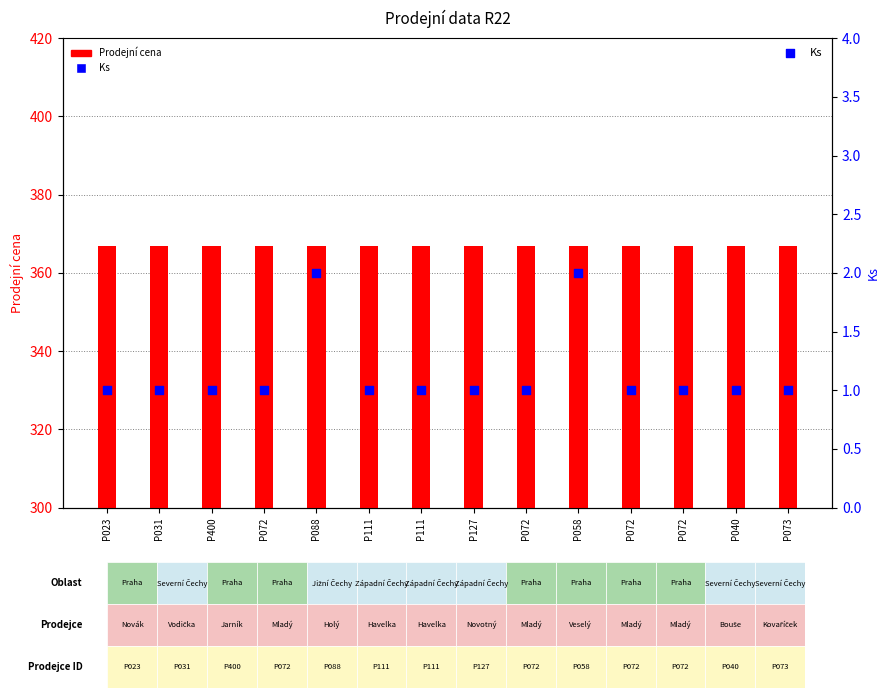

Is the value of Prodejní cena at P040 greater than the value of Ks at P072?

Yes